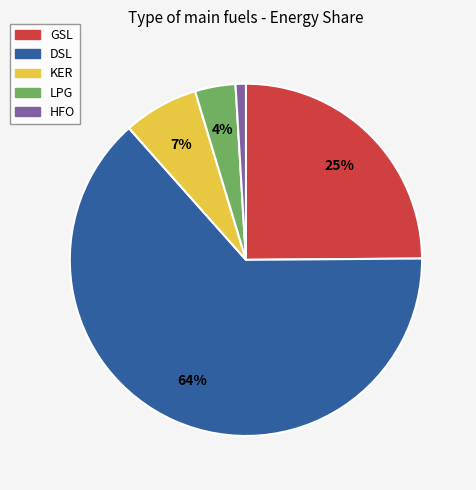

What is the smallest slice in the pie chart?

HFO